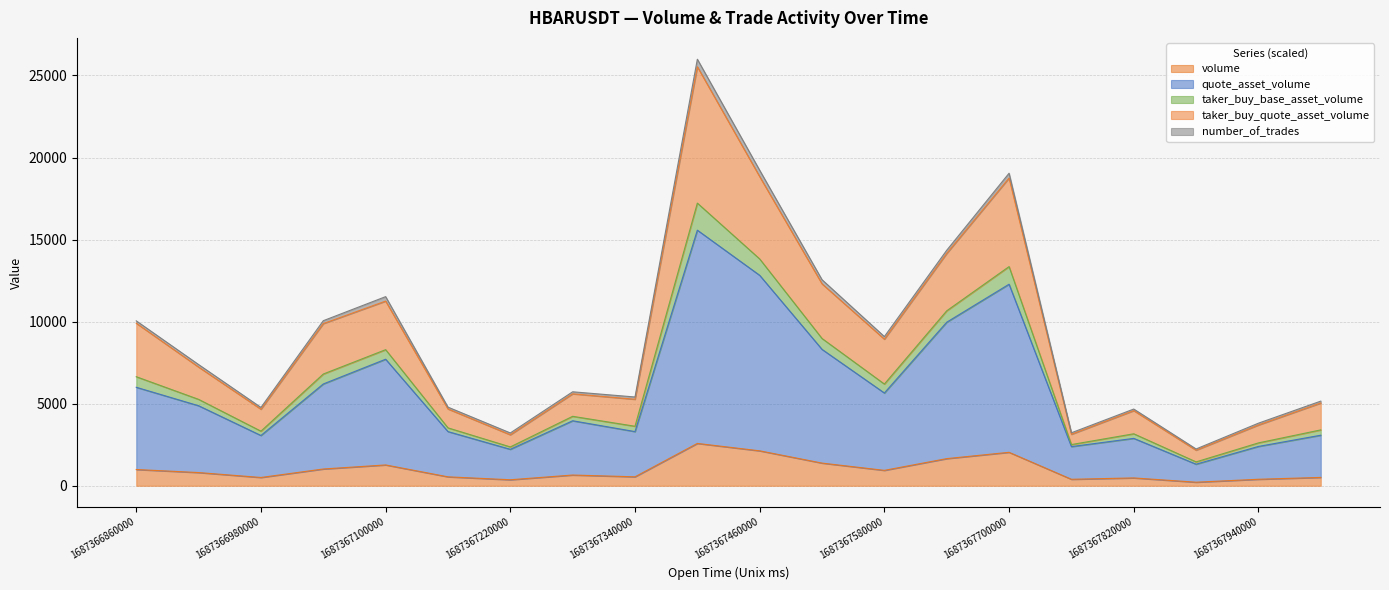

Between 1687367580000 and 1687366860000, which is larger?

1687366860000